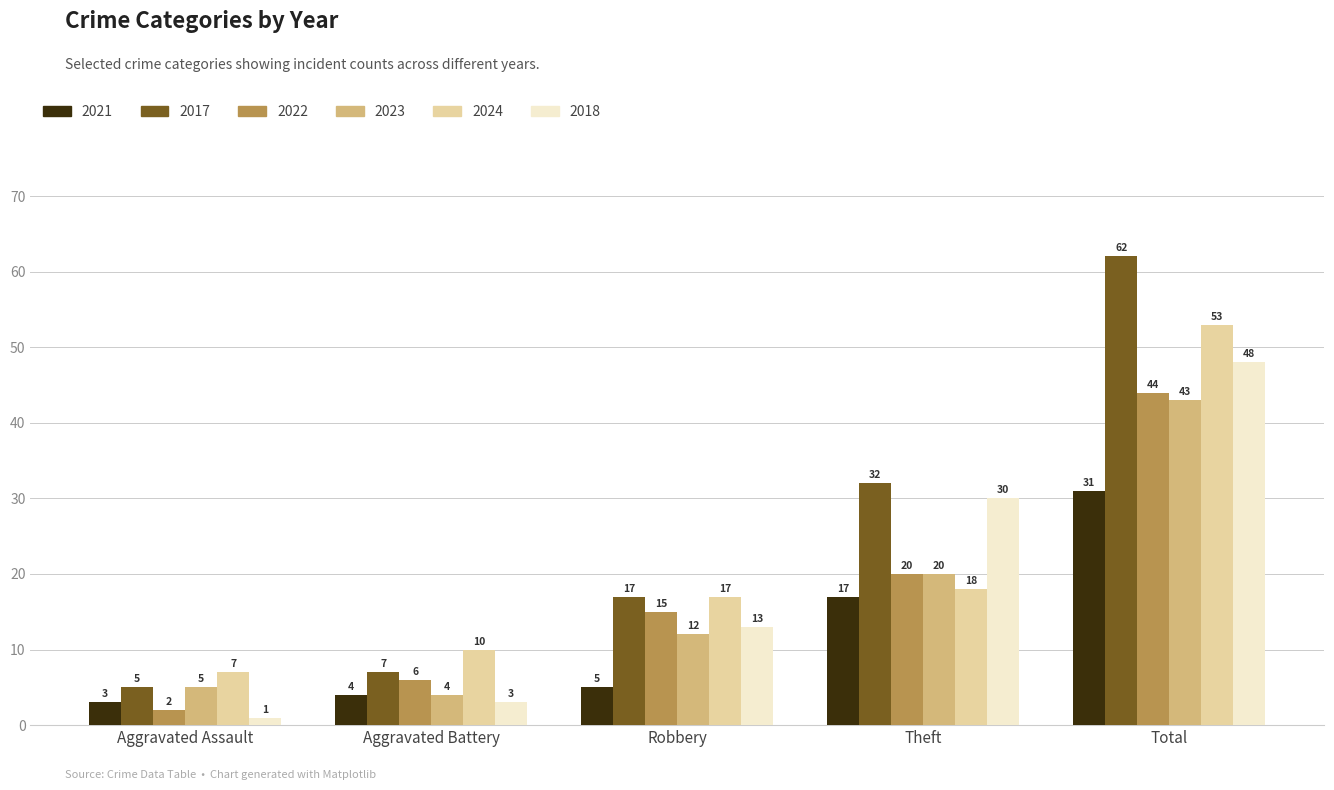

What is the value of the 2018 bar at the 4th from the left?

30